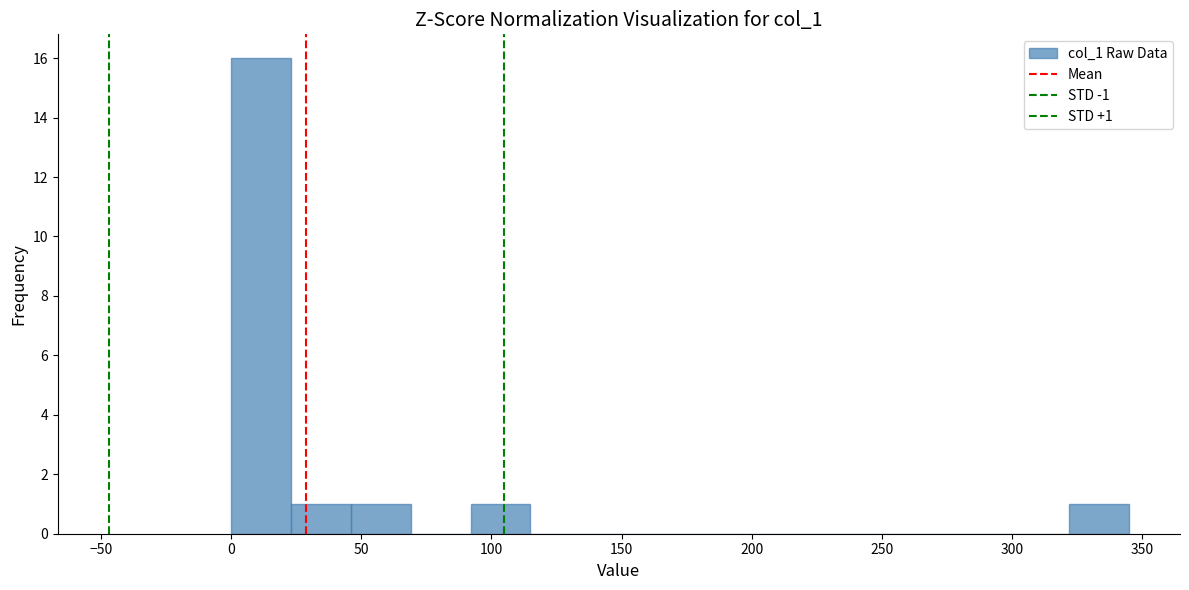

Which range on the x-axis has the tallest bar?

0 to 23